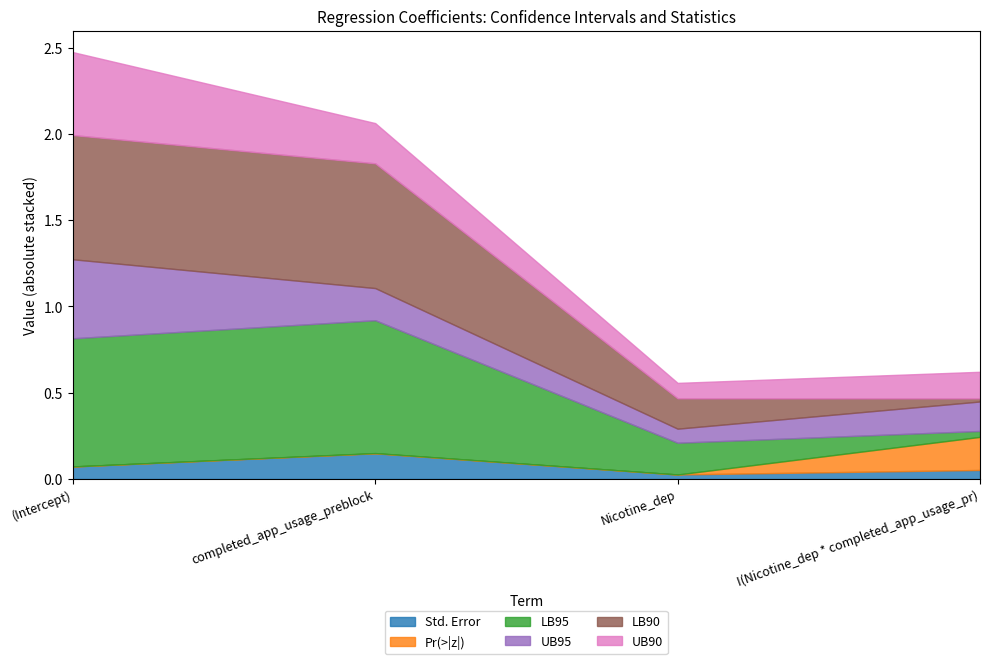

Which category has the highest value in the Std. Error series?

completed_app_usage_preblock